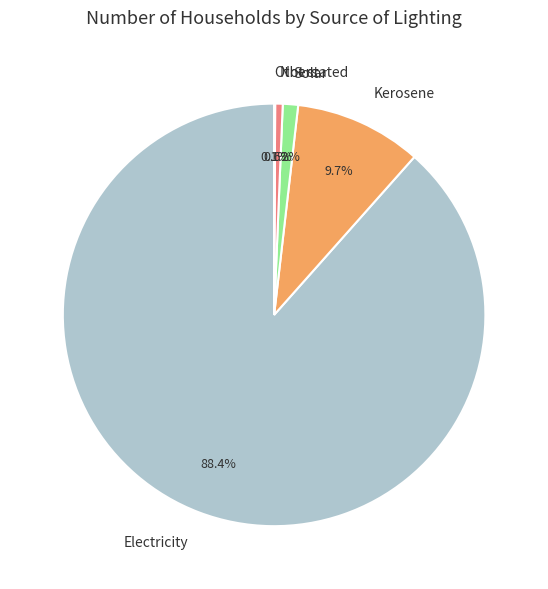

What is the largest slice in the pie chart?

Electricity